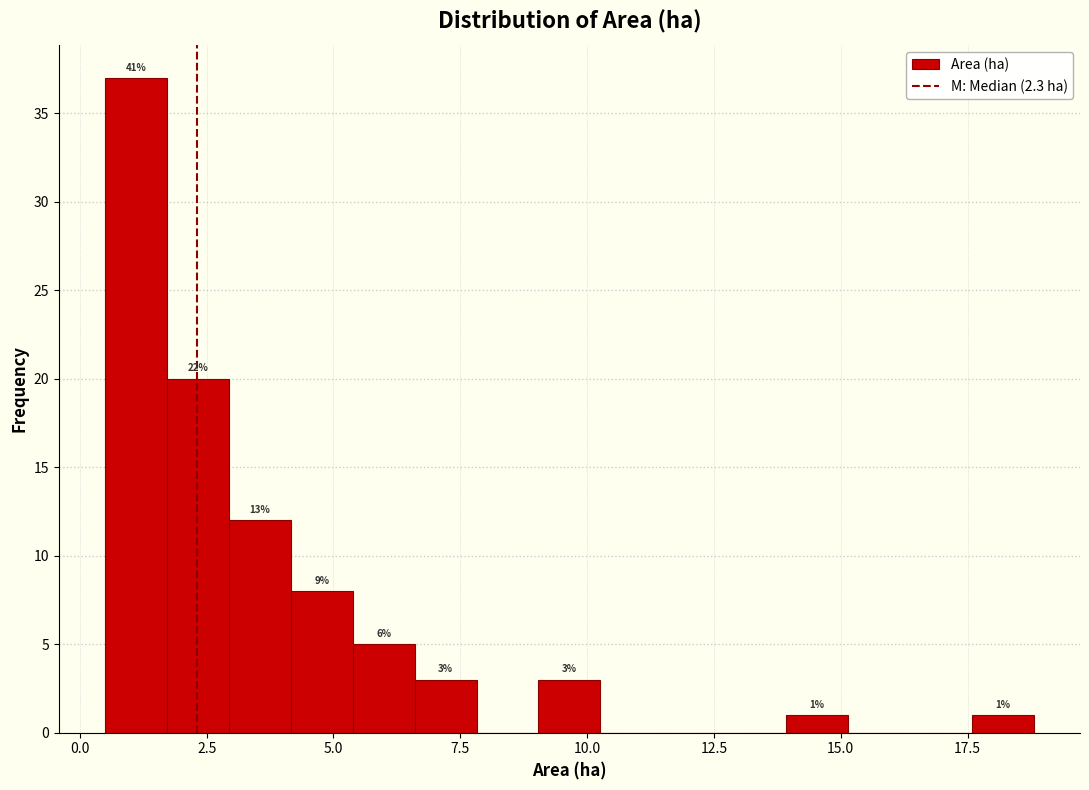

Read against the x-axis, roughly where is the centre of the tallest bar?

1.0